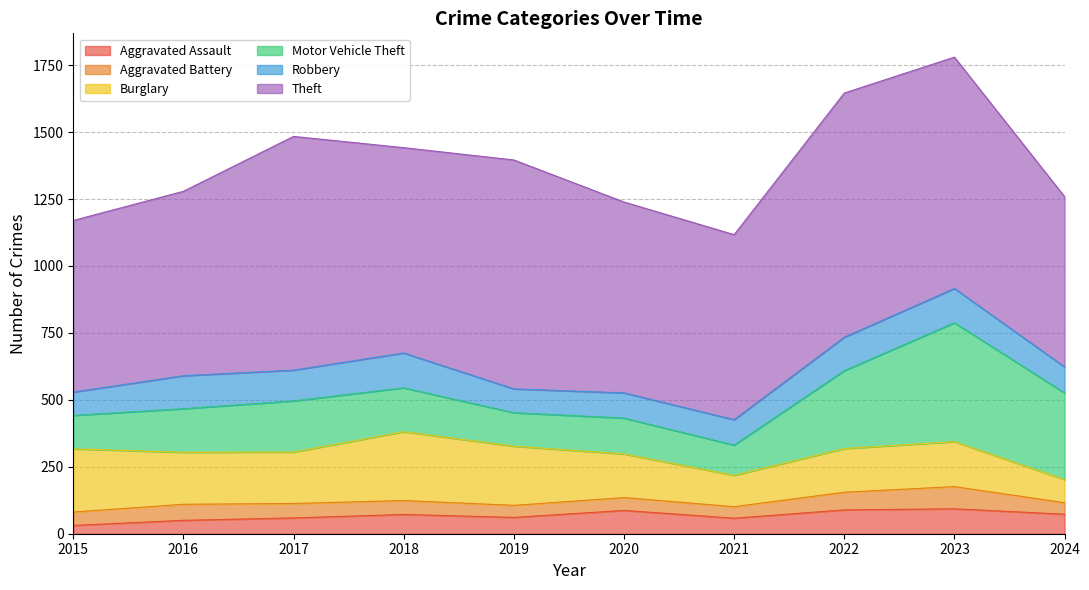

What is the sum of all Burglary values?

1797